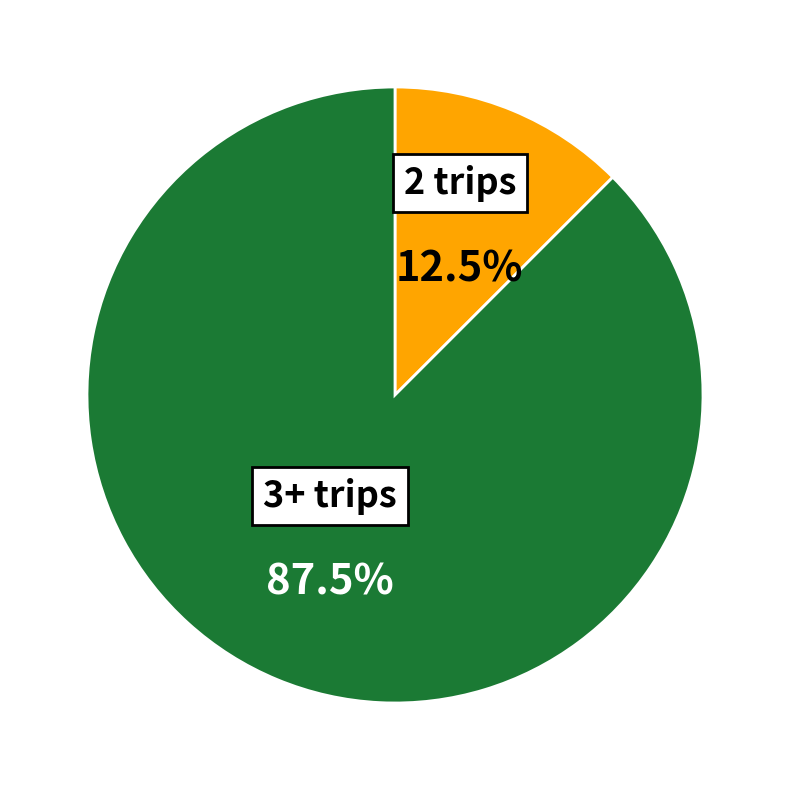

Is there any slice that represents more than half of the pie?

Yes